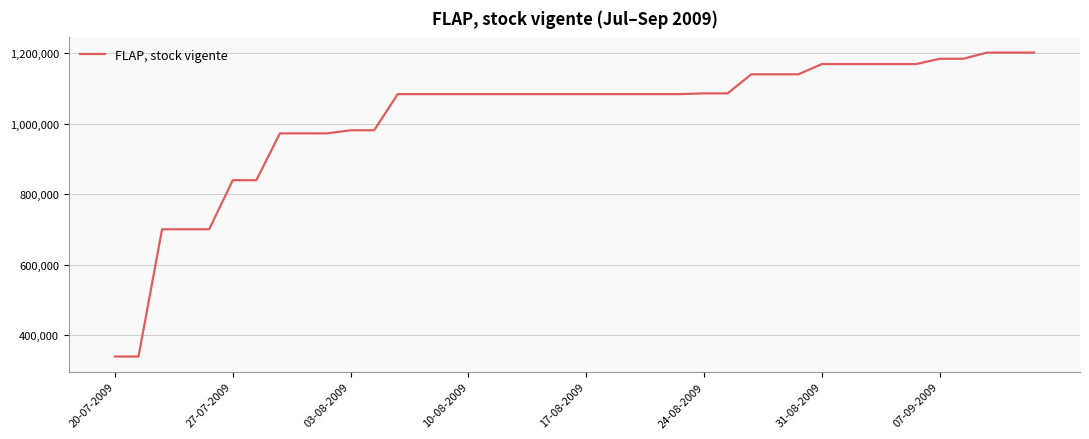

What is the minimum value shown in the chart?

339635